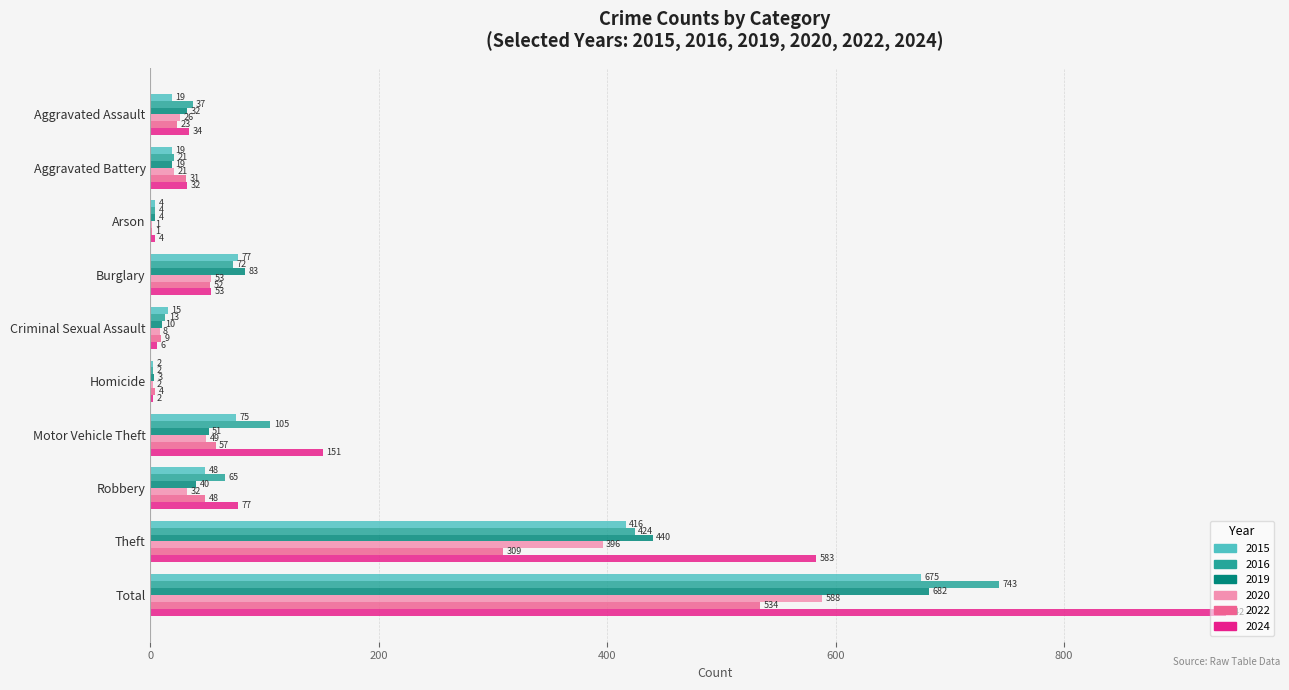

The 2020 series shows 18 at Burglary. True or false?

False